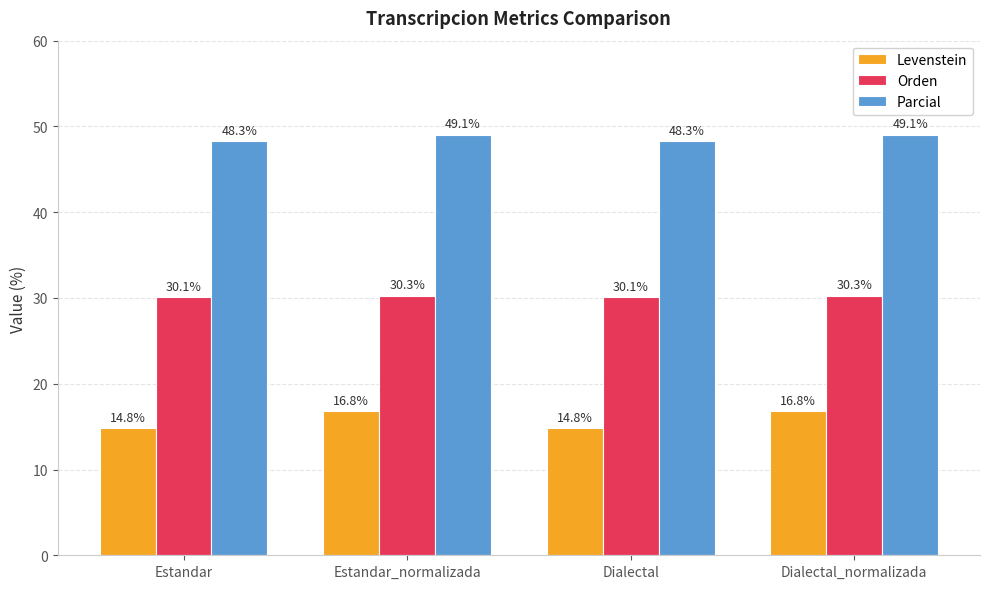

What is the value of the Levenstein bar at the 4th from the left?

16.8